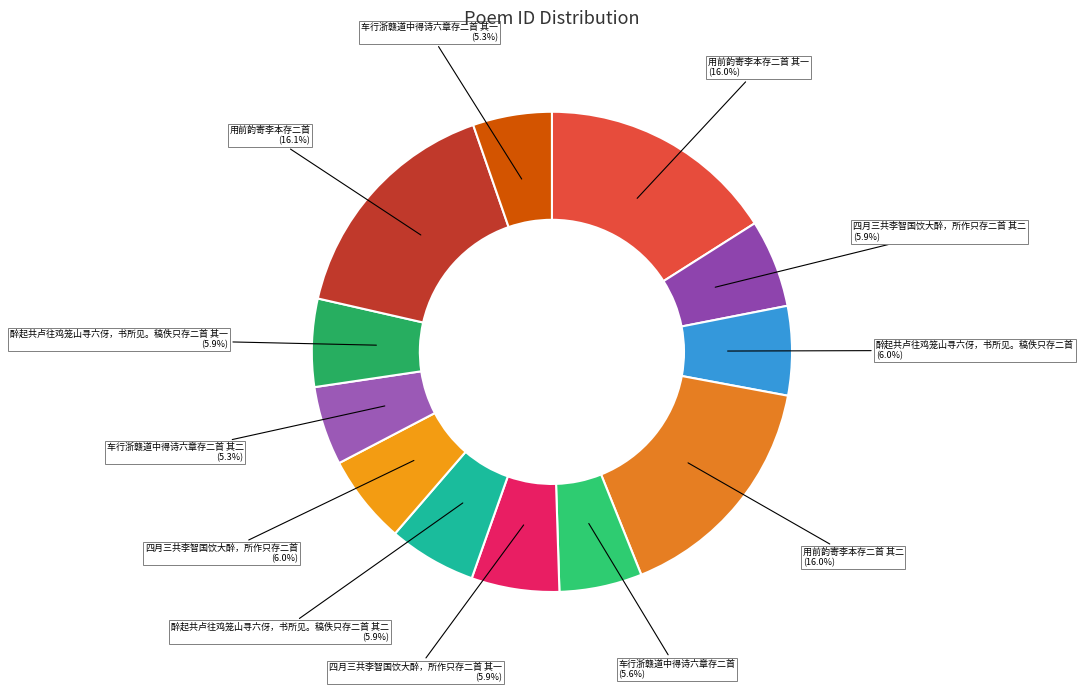

Does any single category account for the majority?

No